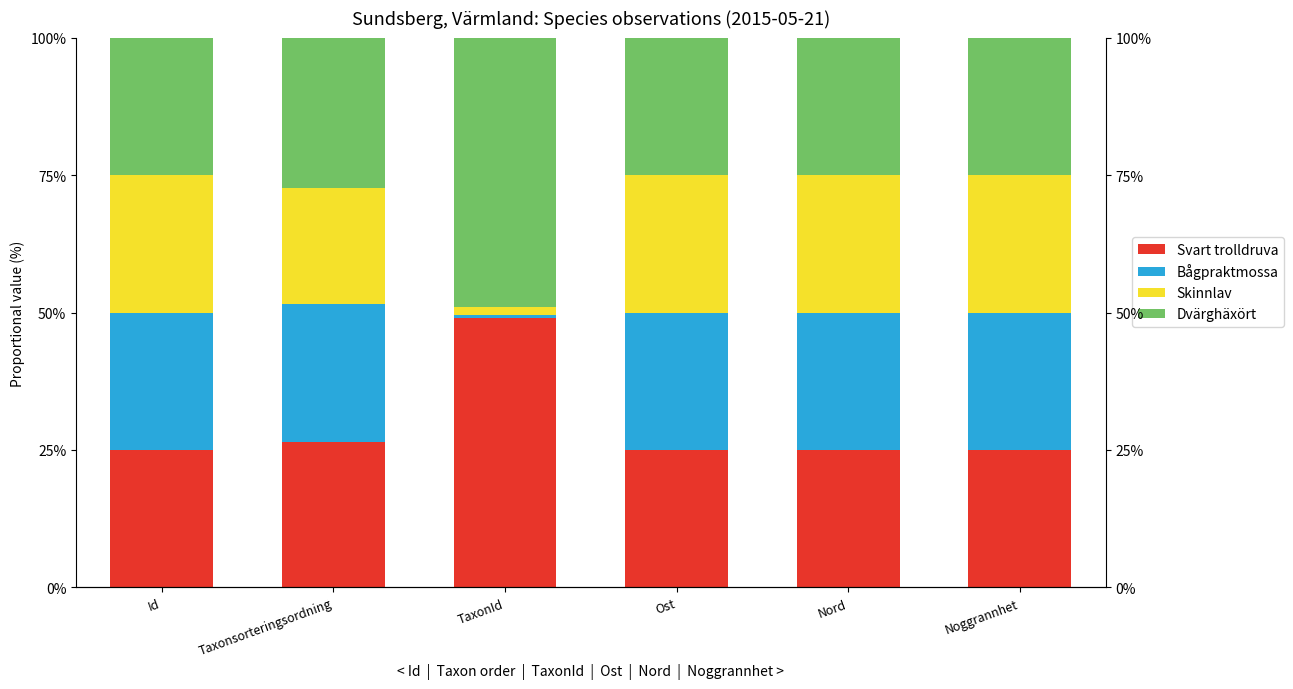

True or false: Bågpraktmossa has a value of 25.0 at Nord.

True